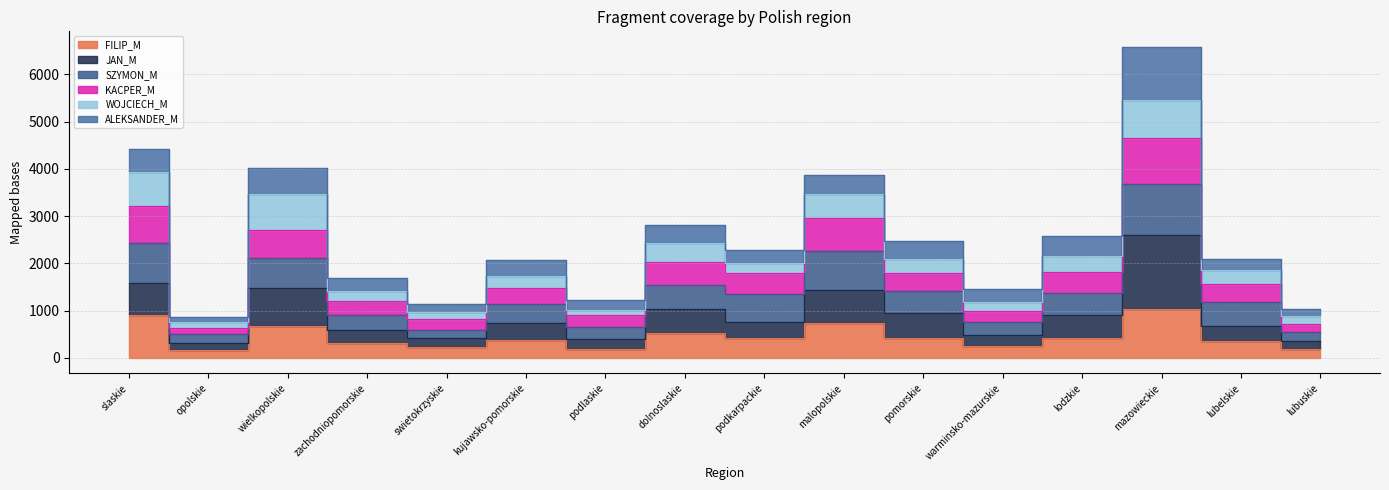

What is the label of the 12th point from the left?

warminsko-mazurskie